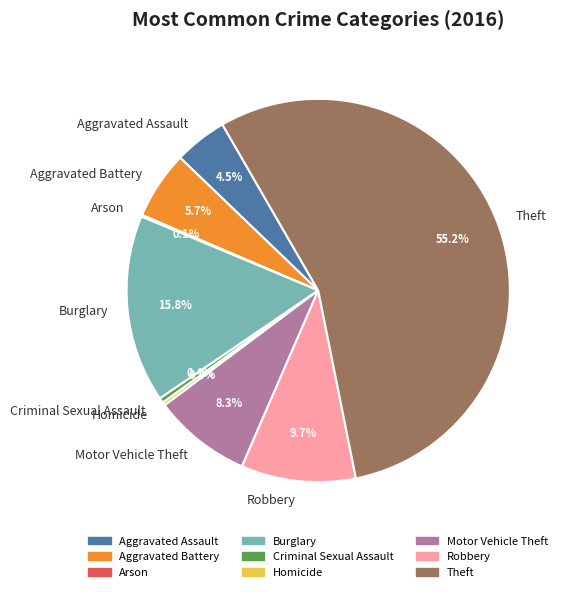

Is there a majority slice in this chart?

Yes